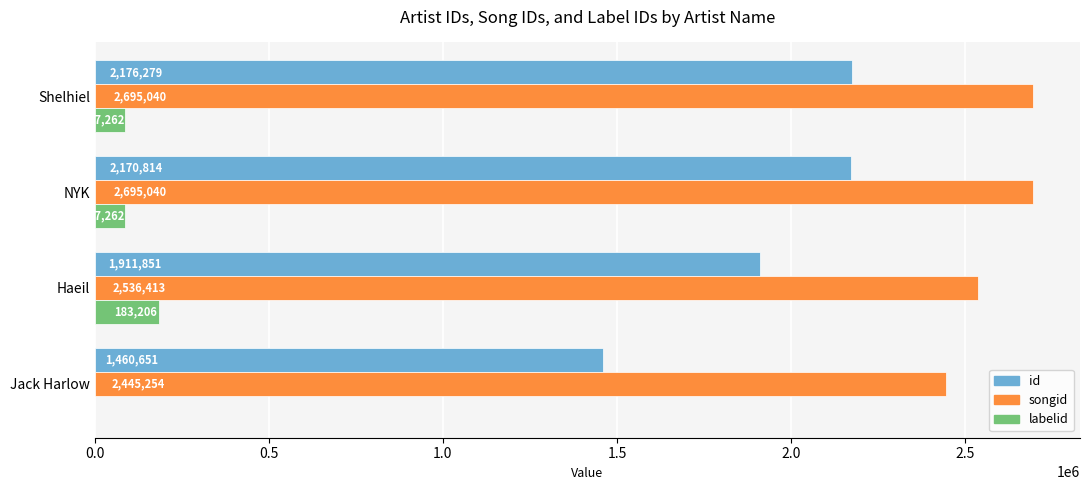

Which series has the largest total across all categories?

songid